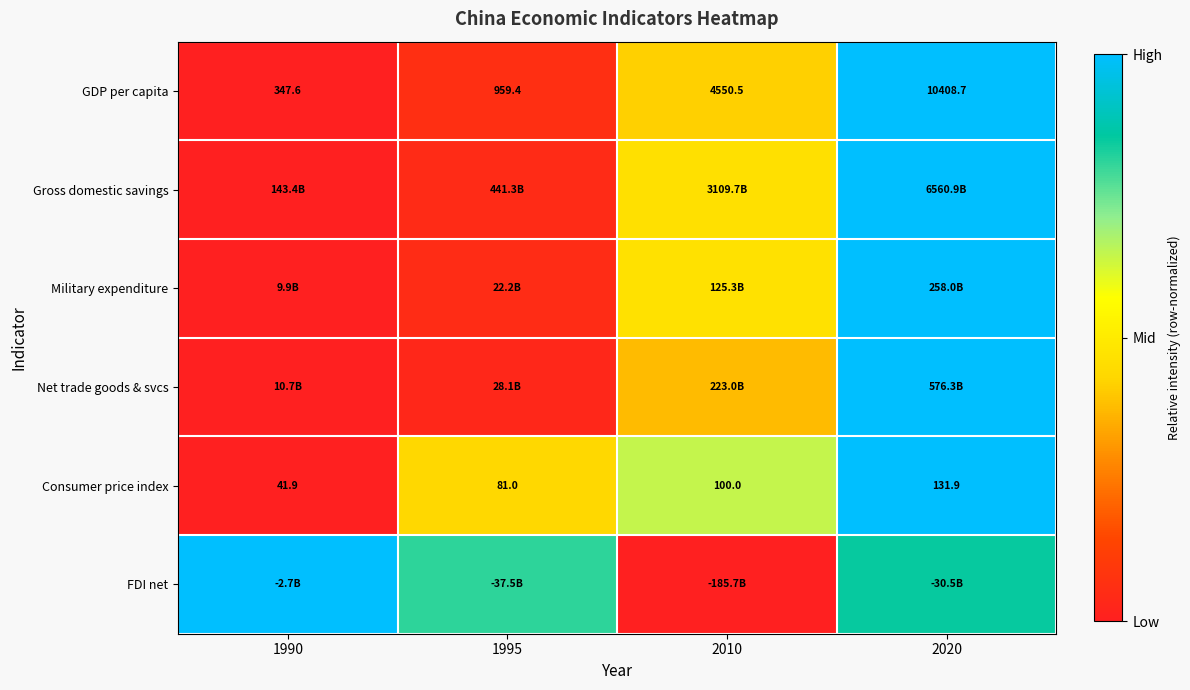

Where is Consumer price index nearest to the value 0?

1990